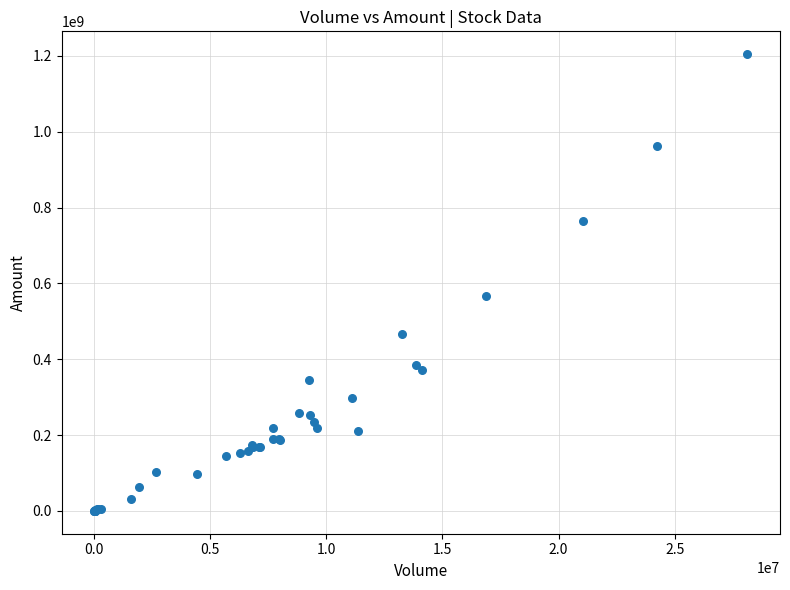

What Y value in the scatter plot is closest to 602439018?

566144448